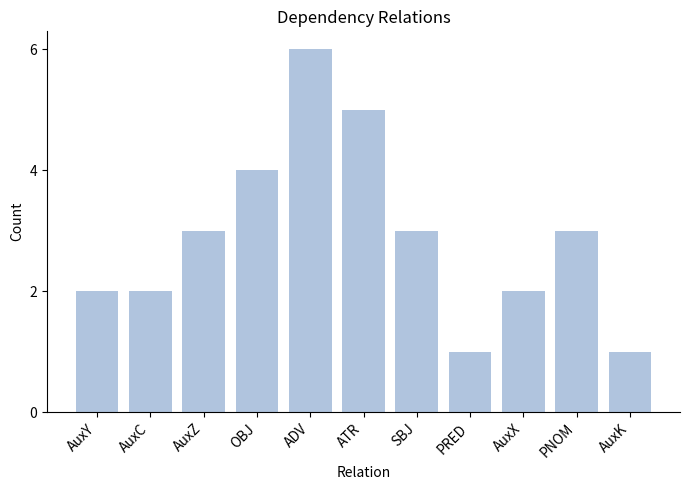

What is the average value?

3